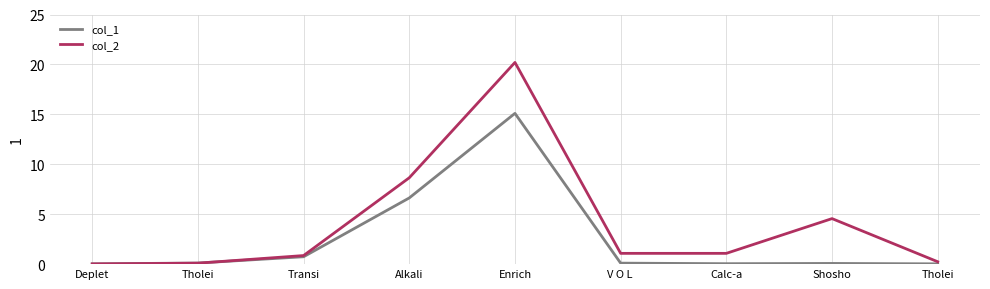

Count the number of data series in this chart.

2